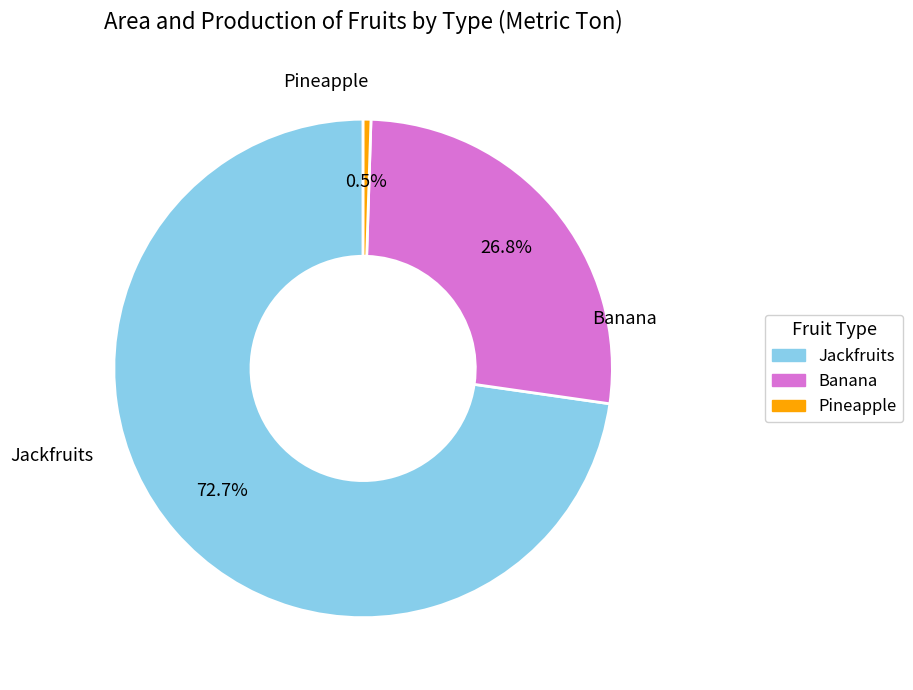

What percentage is NOT represented by Banana?

73.2%